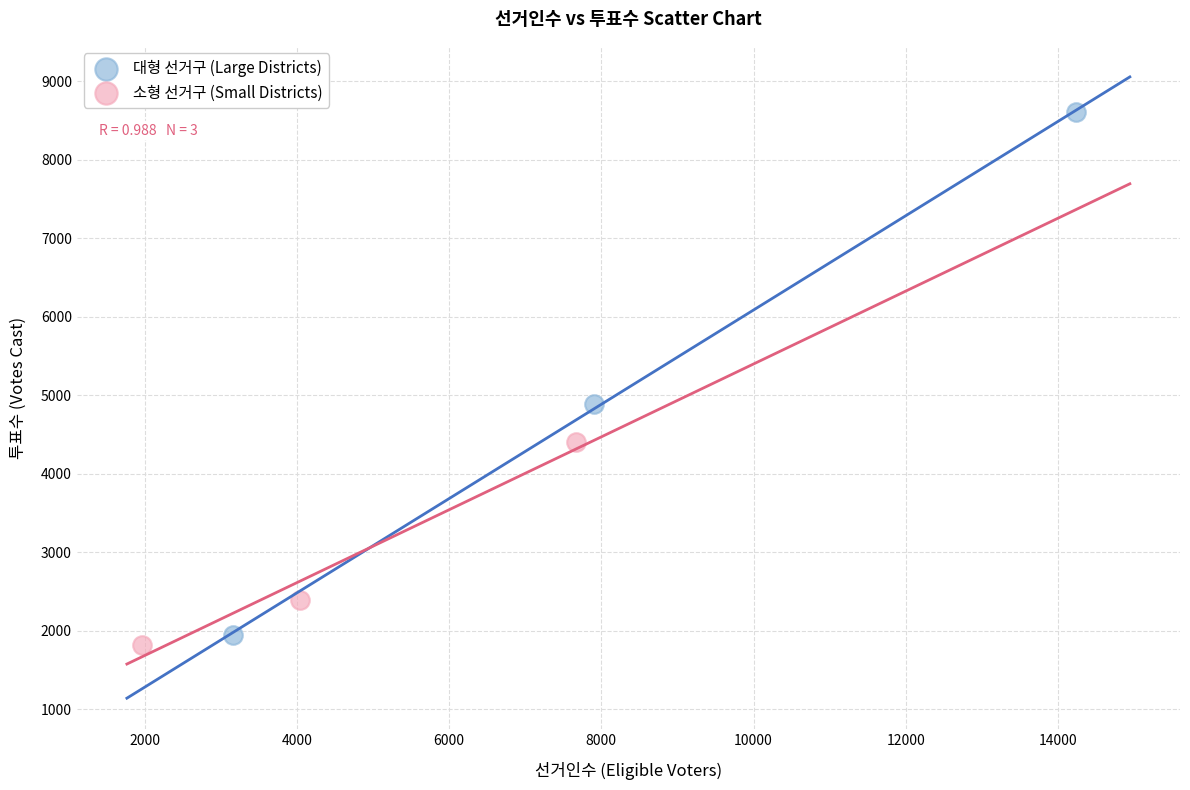

Which series has the largest Y range (max minus min)?

대형 선거구 (Large Districts)